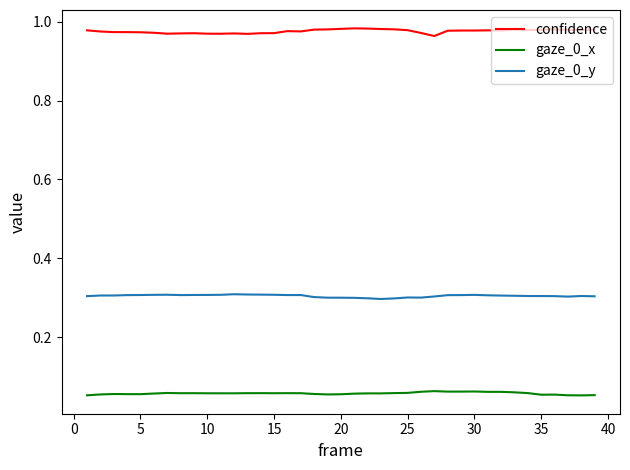

True or false: confidence and gaze_0_x intersect in this chart.

False